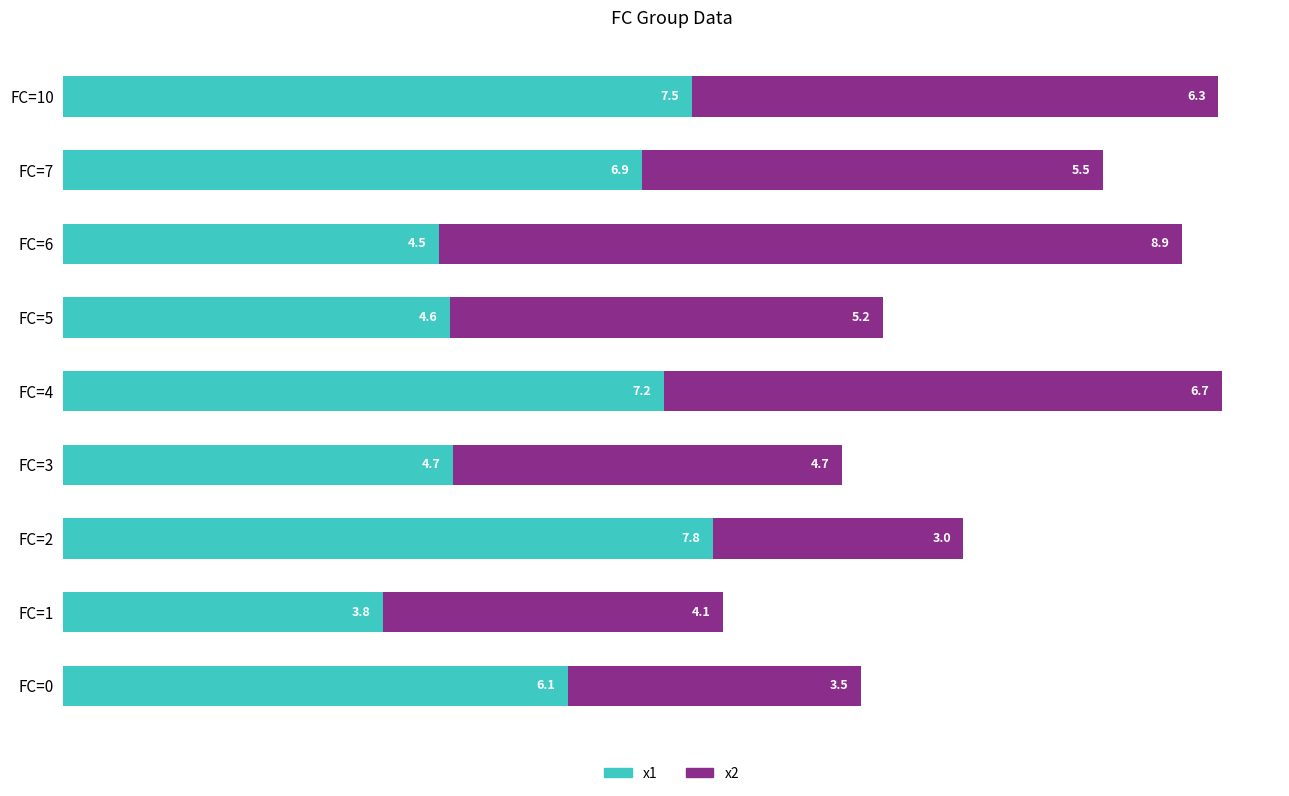

What is the total value across all series at FC=4?

13.9